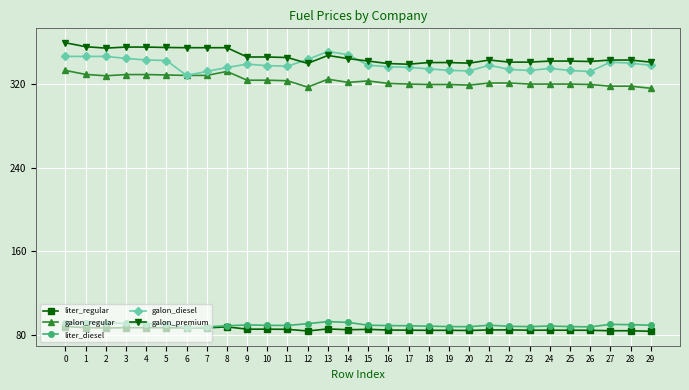

What is the total value across all series at 24?

1169.7